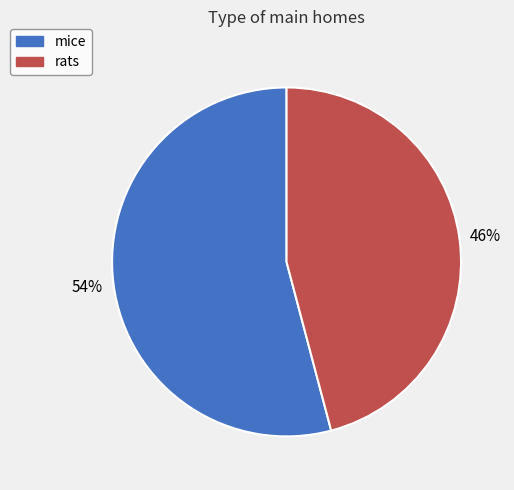

Which category has the biggest portion of the pie?

mice